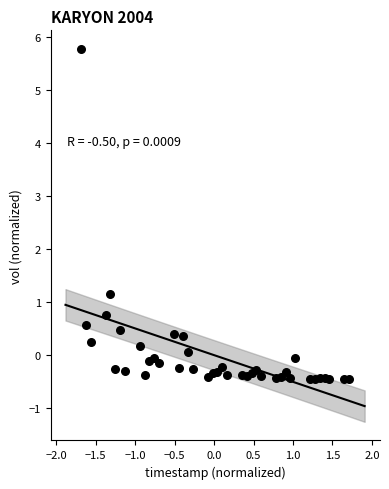

What Y value in the scatter plot is closest to 2?

1.2